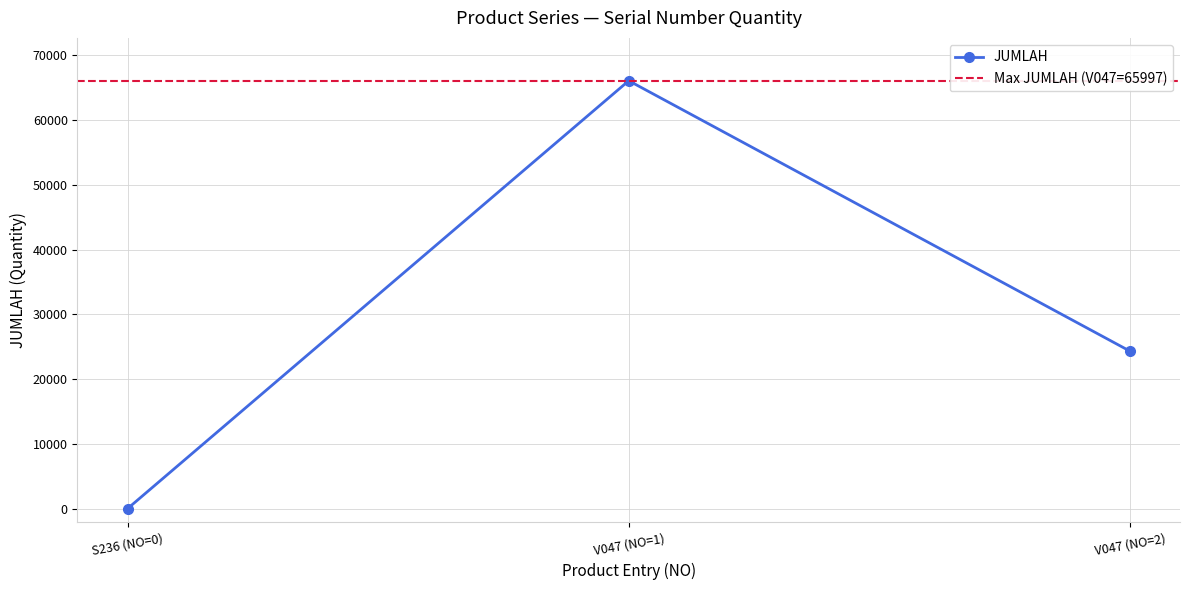

What is the smallest value displayed?

100